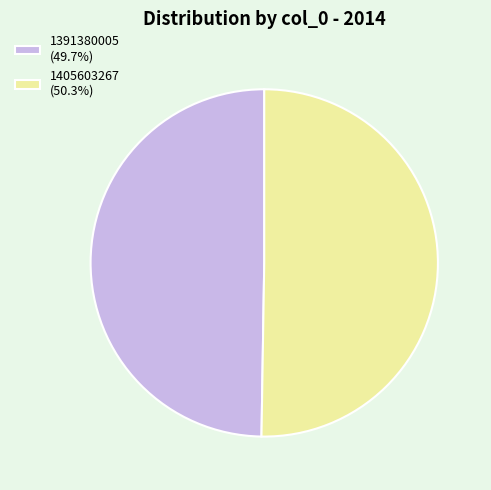

Does any single category account for the majority?

Yes